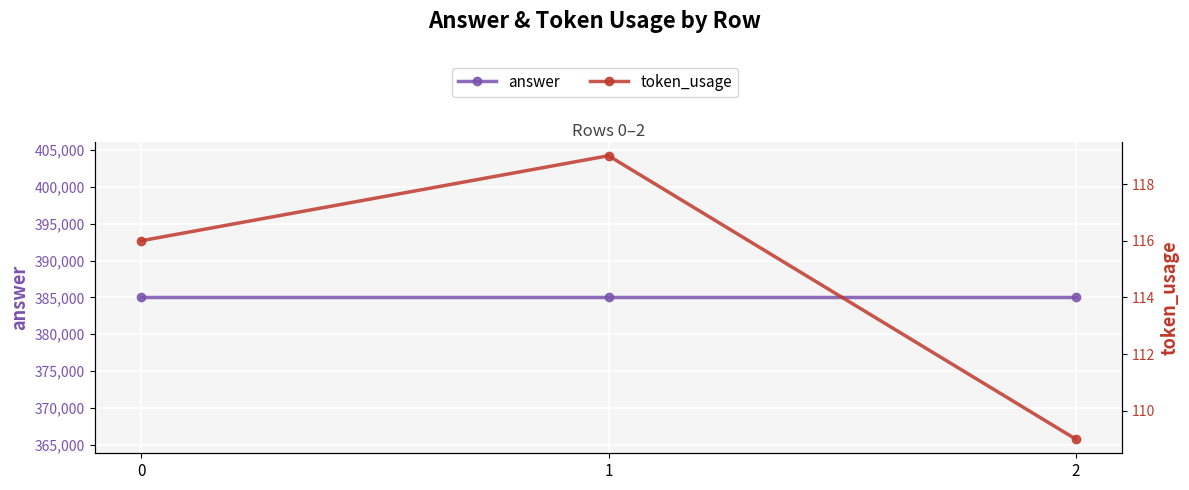

What is the lowest value of the token_usage series?

109